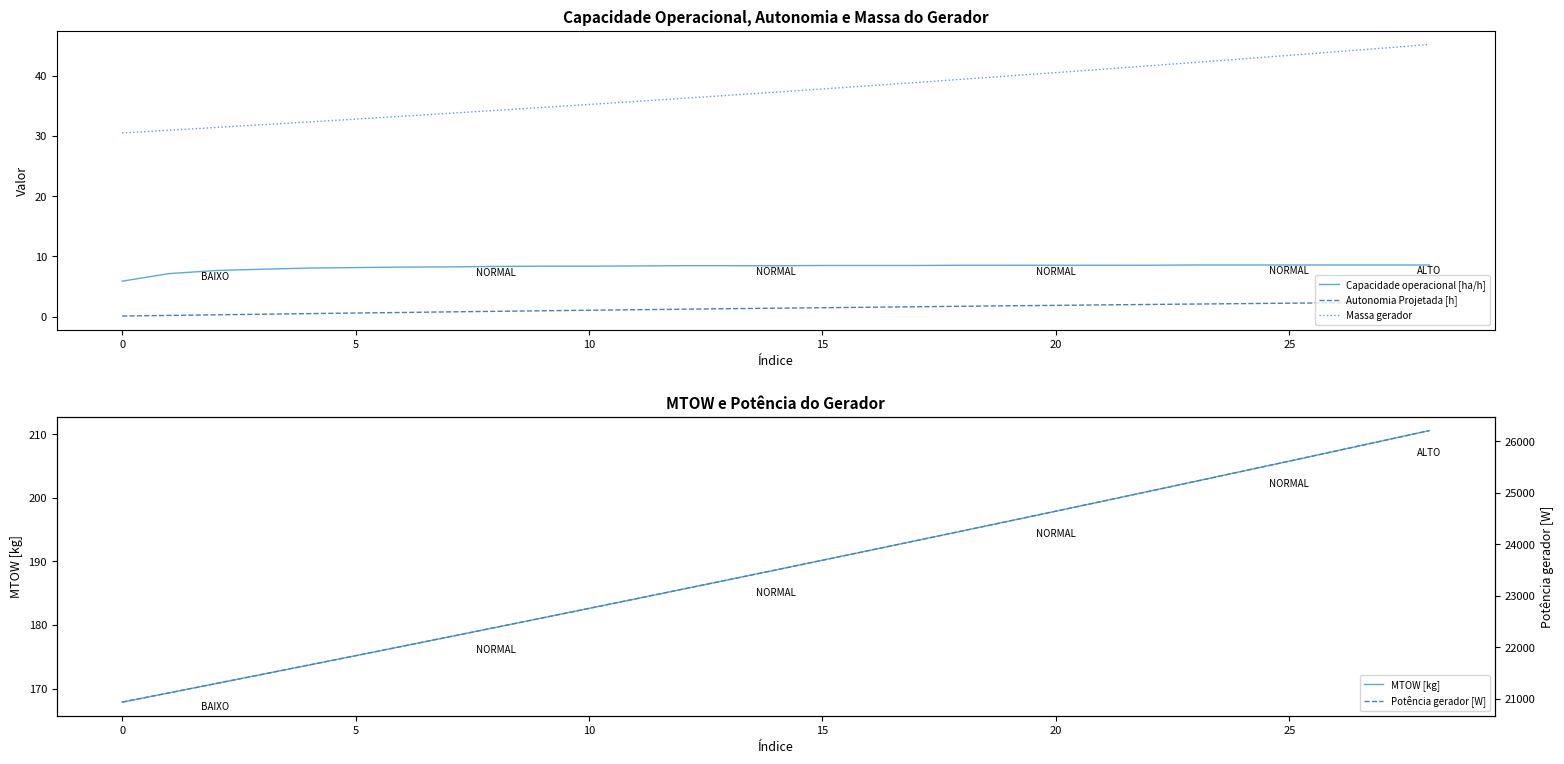

Reading left to right, what are all the values shown in this chart?

Capacidade operacional [ha/h]: 5.9	7.1	7.7	7.9	8.1	8.2	8.2	8.3	8.3	8.4	8.4	8.4	8.5	8.5	8.5	8.5	8.5	8.5	8.5	8.5	8.5	8.5	8.5	8.6	8.6	8.6	8.6	8.6	8.6
Autonomia Projetada [h]: 0.1	0.2	0.3	0.4	0.5	0.6	0.7	0.8	0.9	1.0	1.1	1.2	1.2	1.3	1.4	1.5	1.6	1.6	1.7	1.8	1.9	2.0	2.0	2.1	2.2	2.2	2.3	2.4	2.5
Massa gerador: 30.5	30.9	31.4	31.9	32.3	32.8	33.3	33.8	34.2	34.7	35.2	35.7	36.2	36.8	37.3	37.8	38.3	38.9	39.4	40.0	40.5	41.1	41.6	42.2	42.8	43.4	44.0	44.6	45.2
MTOW [kg]: 167.9	169.3	170.8	172.2	173.7	175.2	176.7	178.1	179.6	181.1	182.6	184.1	185.6	187.1	188.7	190.2	191.7	193.3	194.8	196.3	197.9	199.5	201.0	202.6	204.2	205.8	207.4	209.0	210.6
Potência gerador [W]: 20939.6	21118.5	21297.9	21478.0	21658.8	21840.2	22022.2	22204.8	22388.2	22572.1	22756.9	22942.2	23128.3	23315.0	23502.4	23690.5	23879.4	24068.9	24259.2	24450.3	24642.1	24834.6	25027.9	25222.0	25417.0	25612.8	25809.2	26006.6	26204.7